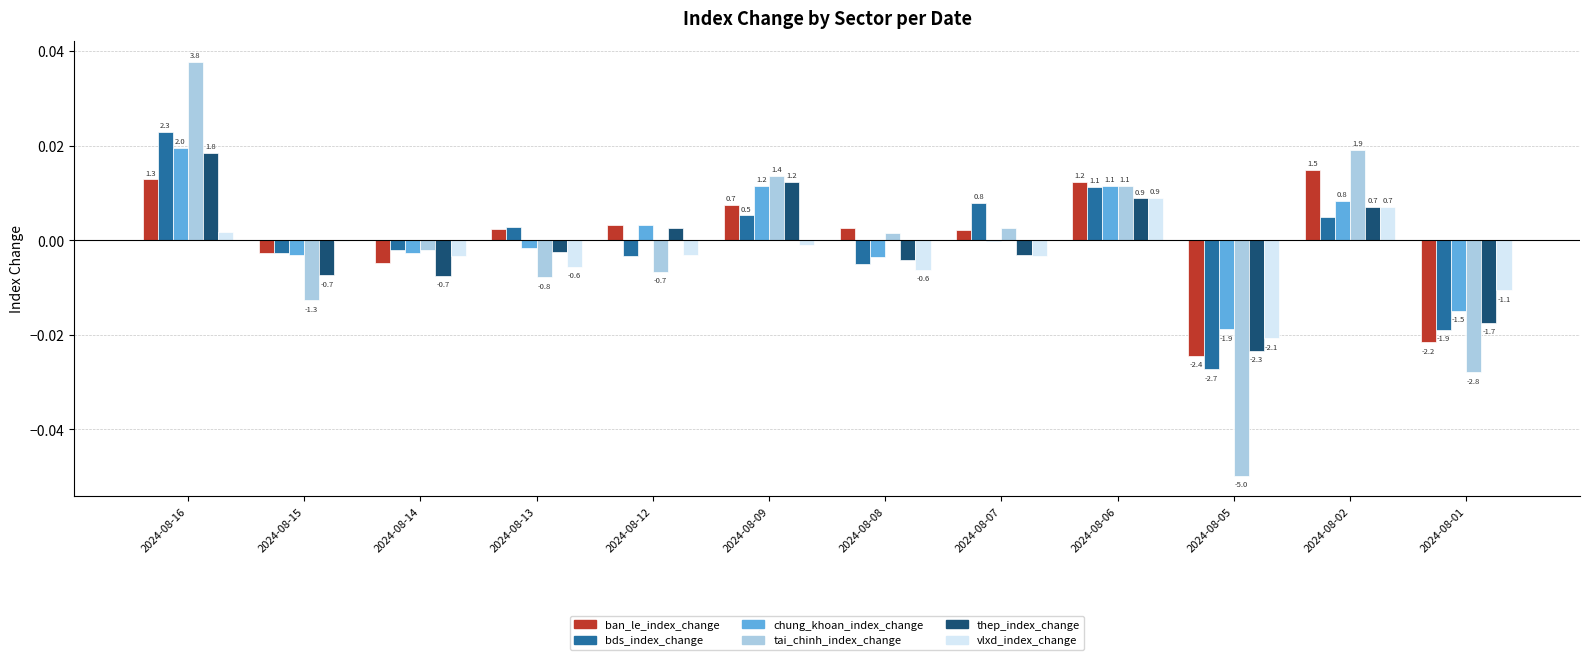

What are all the series names shown in the legend?

ban_le_index_change, bds_index_change, chung_khoan_index_change, tai_chinh_index_change, thep_index_change, vlxd_index_change